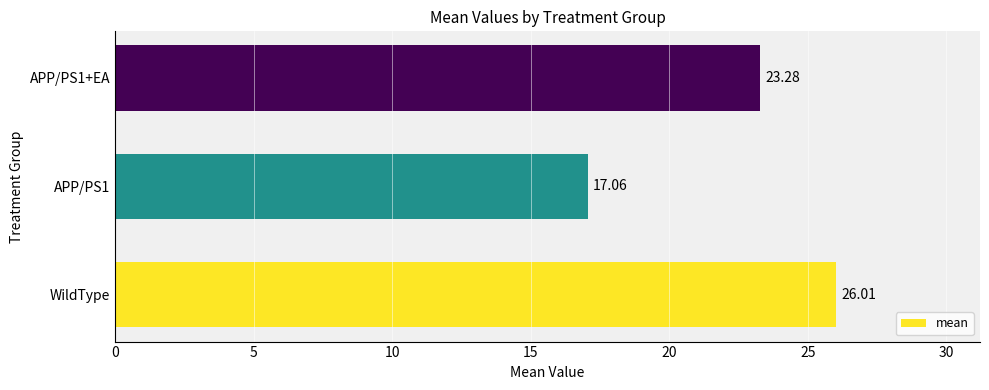

Rank the categories by value from lowest to highest.

APP/PS1, APP/PS1+EA, WildType